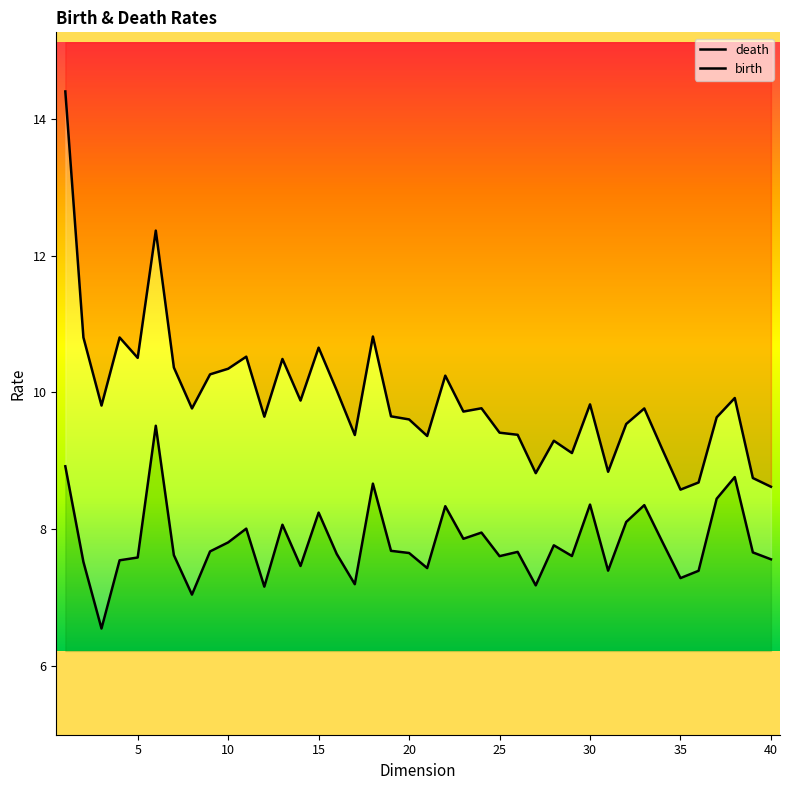

True or false: birth and death intersect in this chart.

False